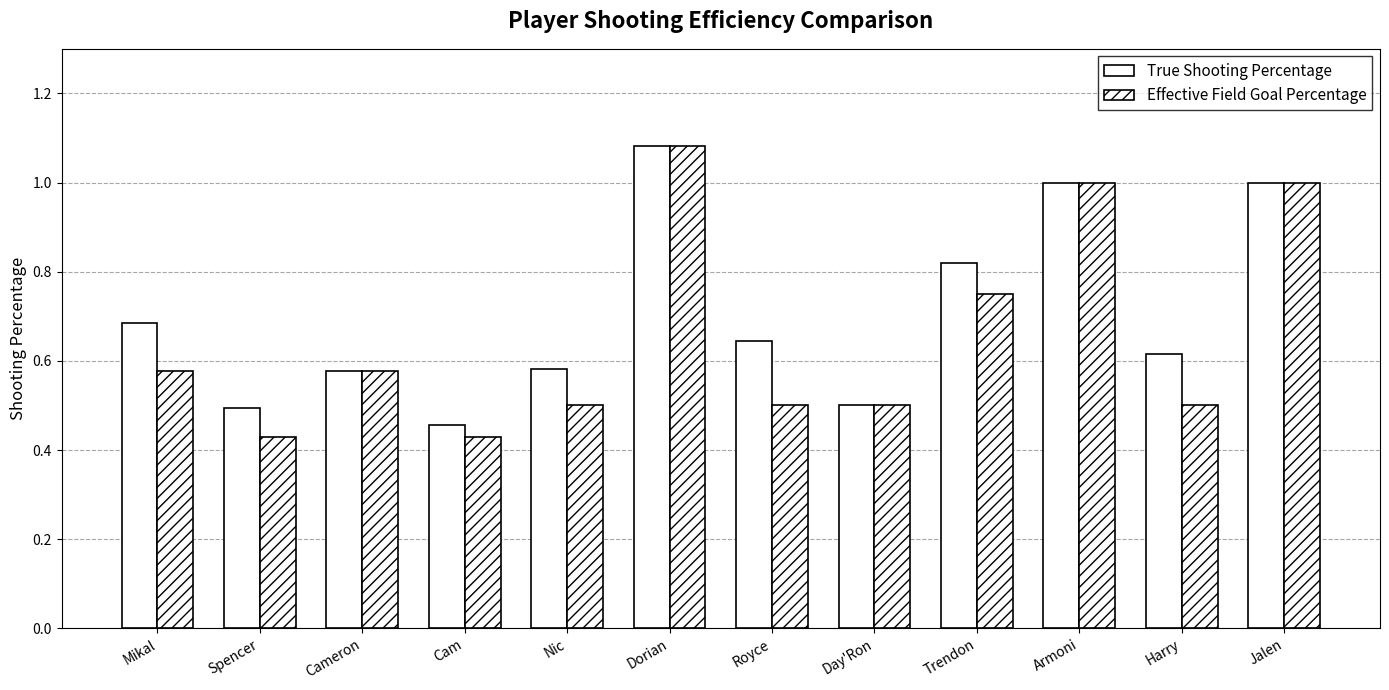

Reading left to right, what are all the values shown in this chart?

True Shooting Percentage: Mikal=0.7	Spencer=0.5	Cameron=0.6	Cam=0.5	Nic=0.6	Dorian=1.1	Royce=0.6	Day'Ron=0.5	Trendon=0.8	Armoni=1.0	Harry=0.6	Jalen=1.0
Effective Field Goal Percentage: Mikal=0.6	Spencer=0.4	Cameron=0.6	Cam=0.4	Nic=0.5	Dorian=1.1	Royce=0.5	Day'Ron=0.5	Trendon=0.8	Armoni=1.0	Harry=0.5	Jalen=1.0